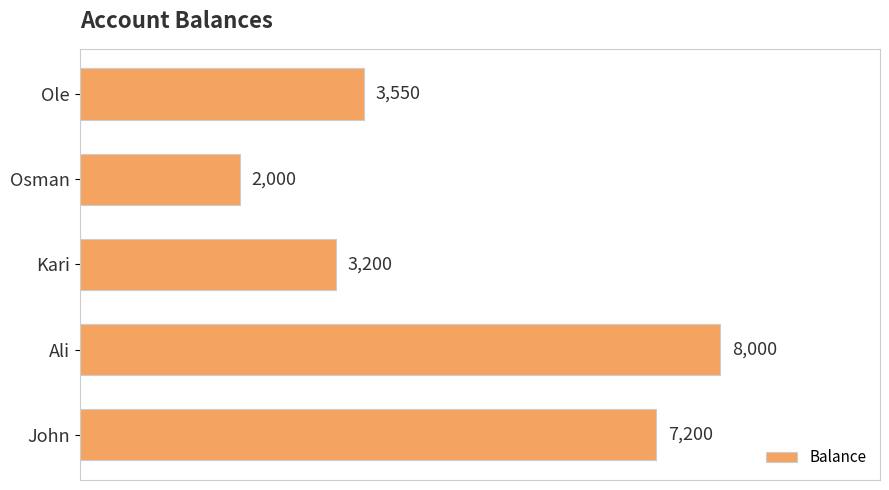

What position from the top is John?

5